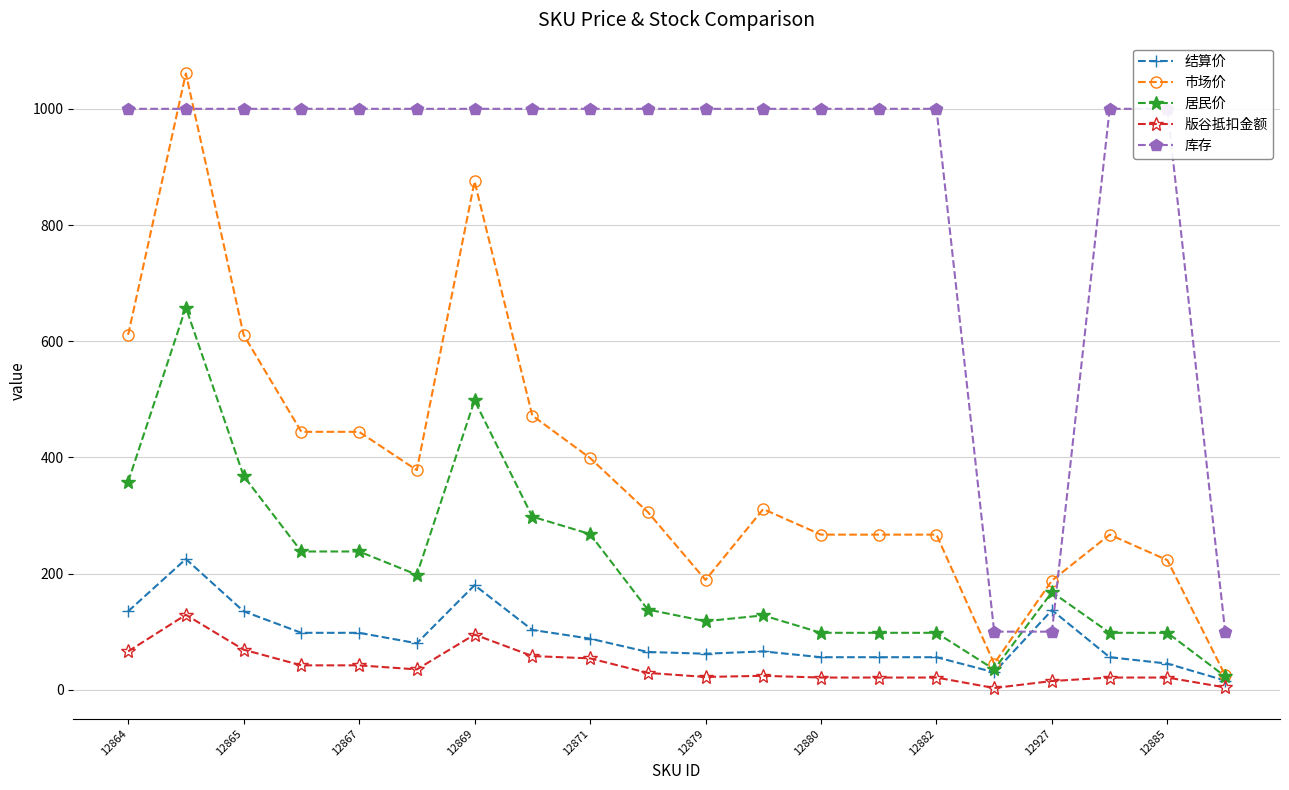

What is the maximum value for 市场价?

1061.0